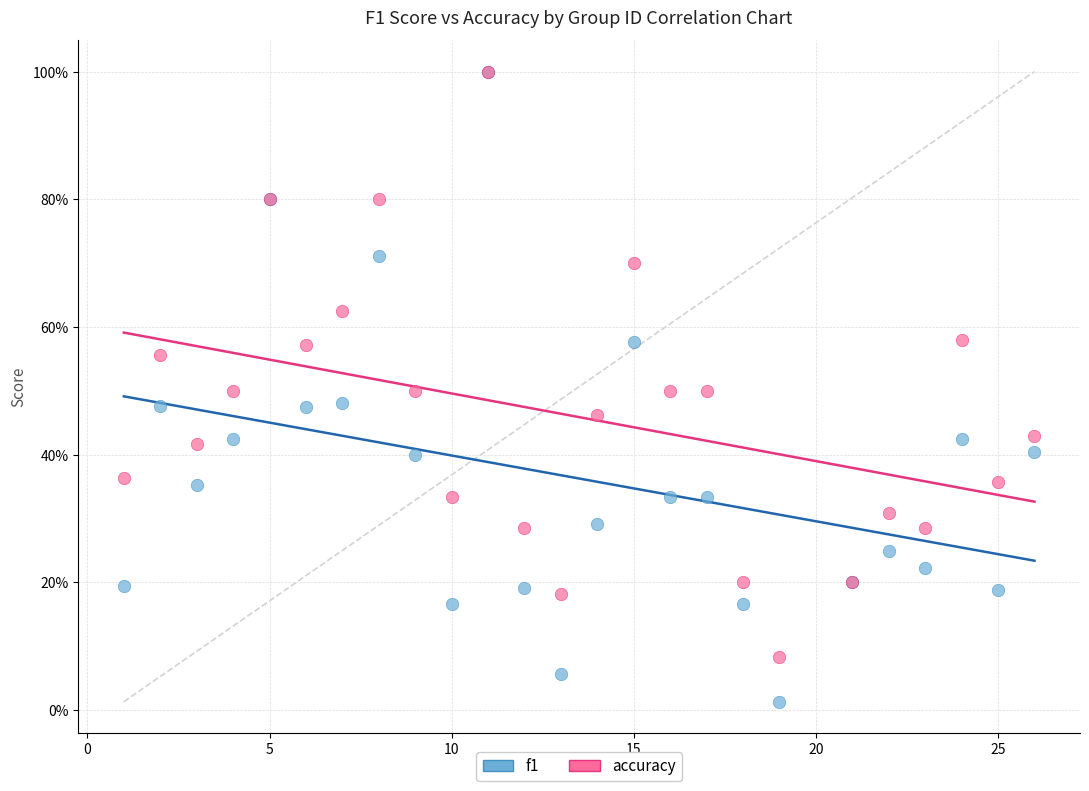

What are all the series names shown in the legend?

f1, accuracy